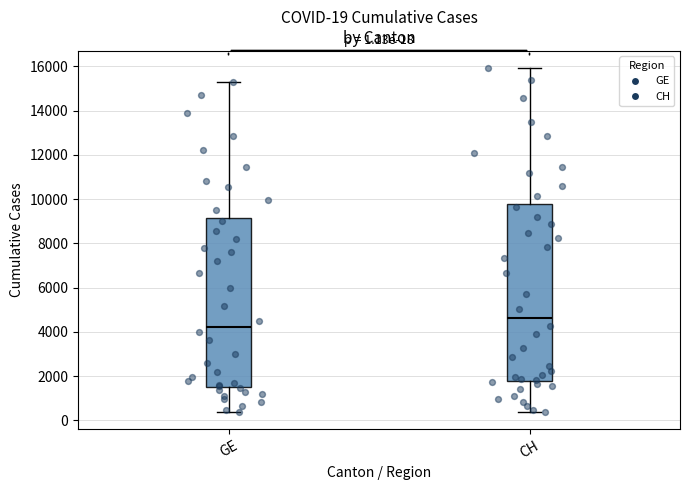

Which box has the lowest median line?

GE